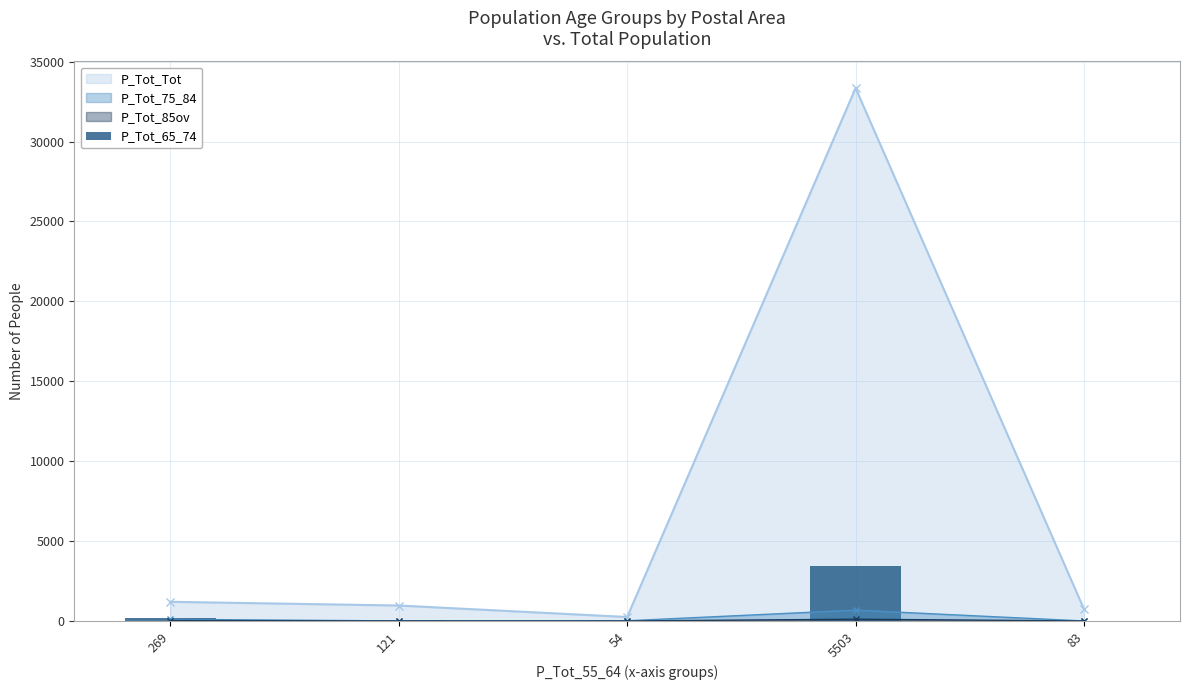

The value of P_Tot_Tot at 5503 is 49530. True or false?

False